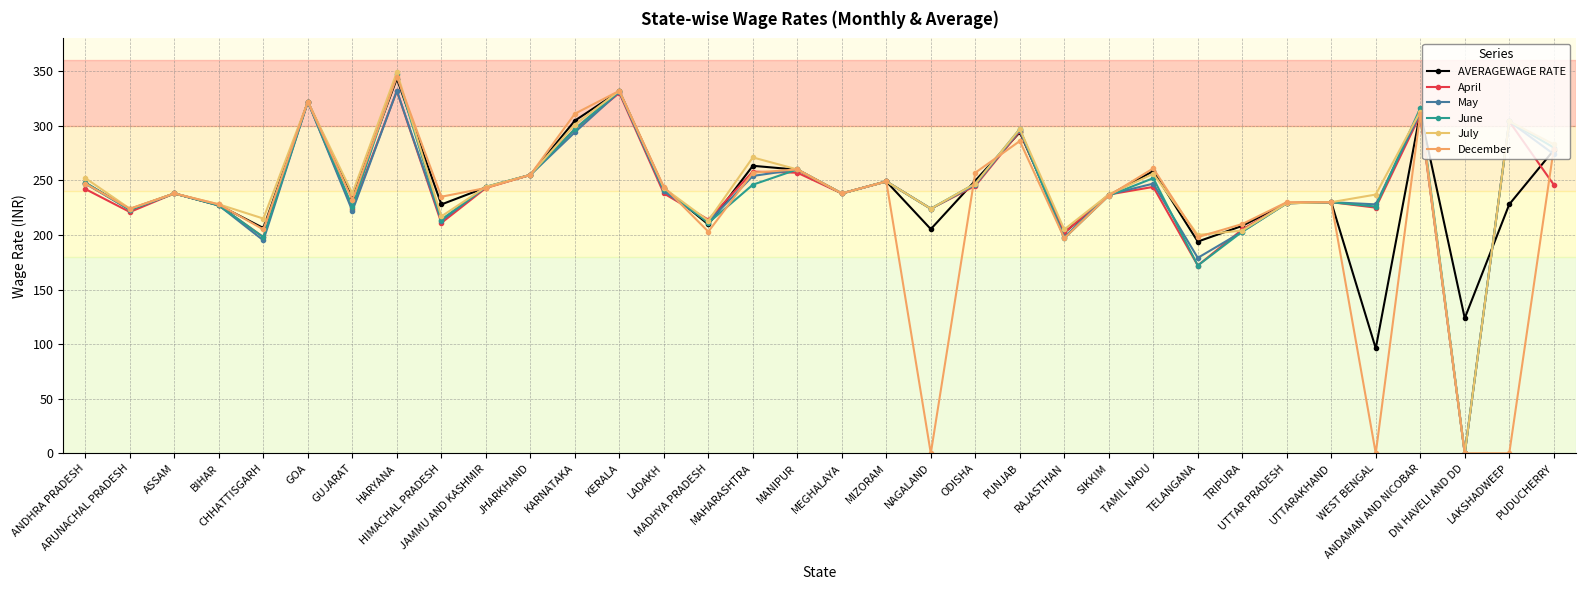

Which series has the largest total across all categories?

July